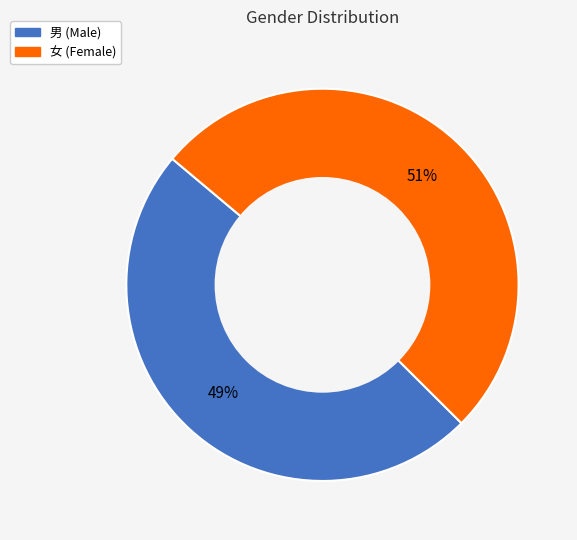

Do 男 and 女 together represent more than half of the pie?

Yes